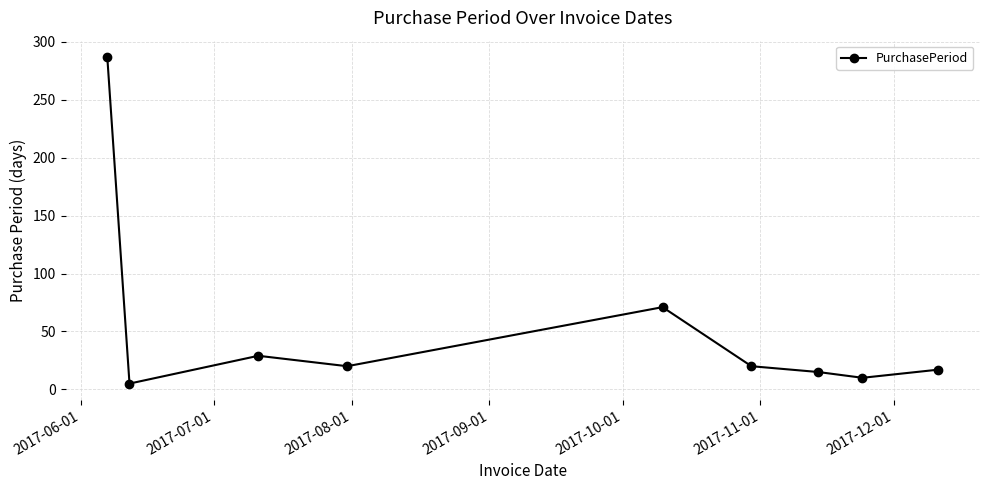

What is the maximum value shown in the chart?

287